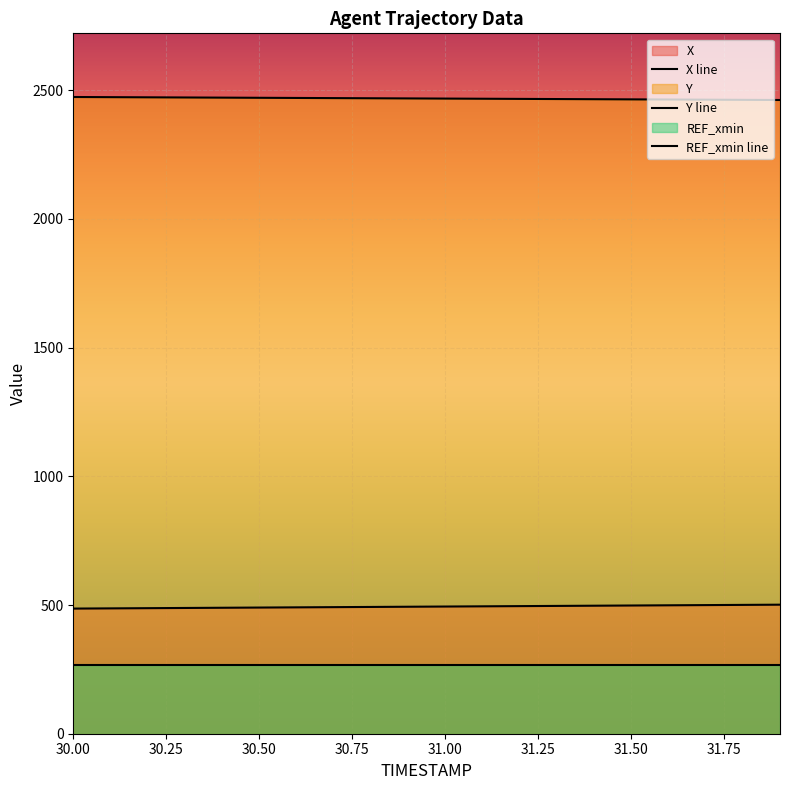

What is the difference between the X values at 30.8 and 30.9?

0.8